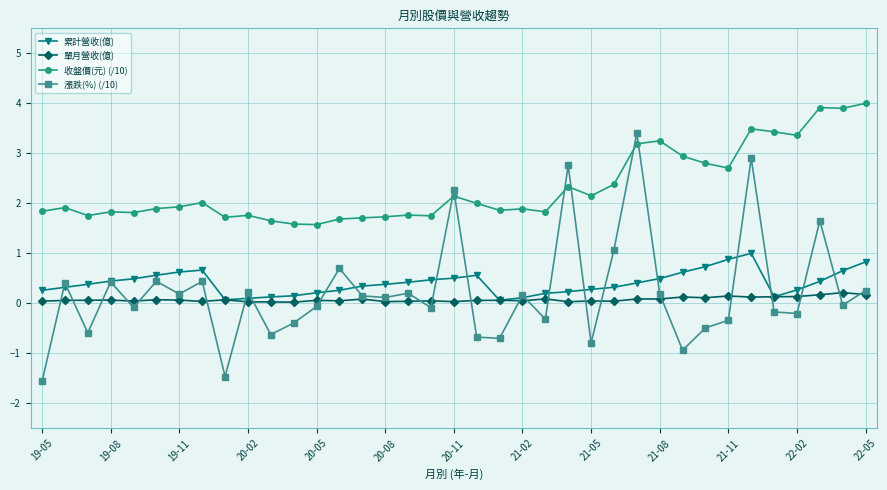

List the series in order of their peak value, highest first.

收盤價(元) (/10), 漲跌(%) (/10), 累計營收(億), 單月營收(億)